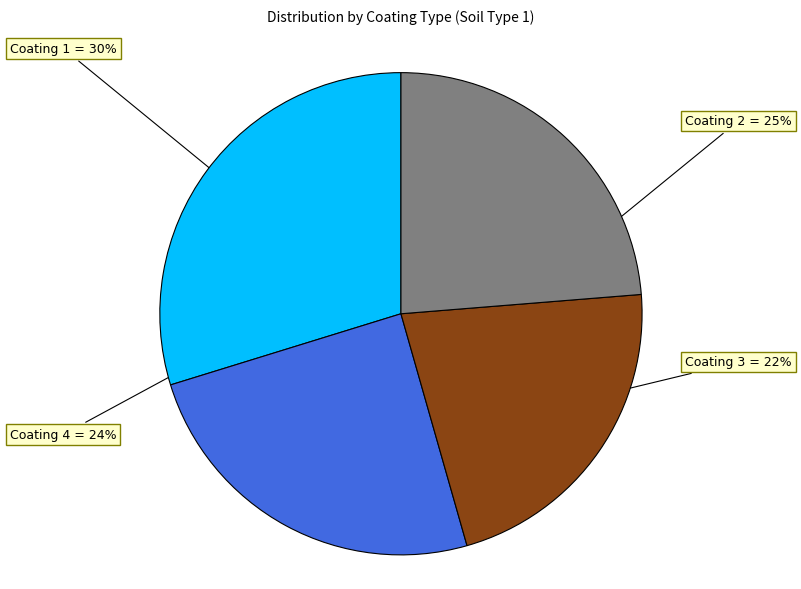

Does any single category account for the majority?

No